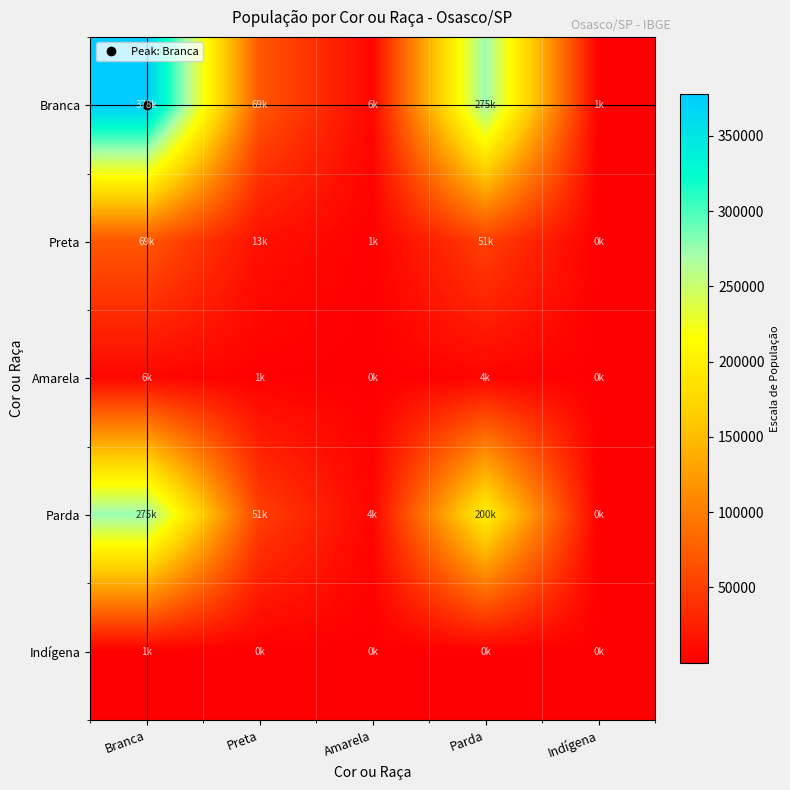

What is the spread (max minus min) of values at Branca?

377092.0